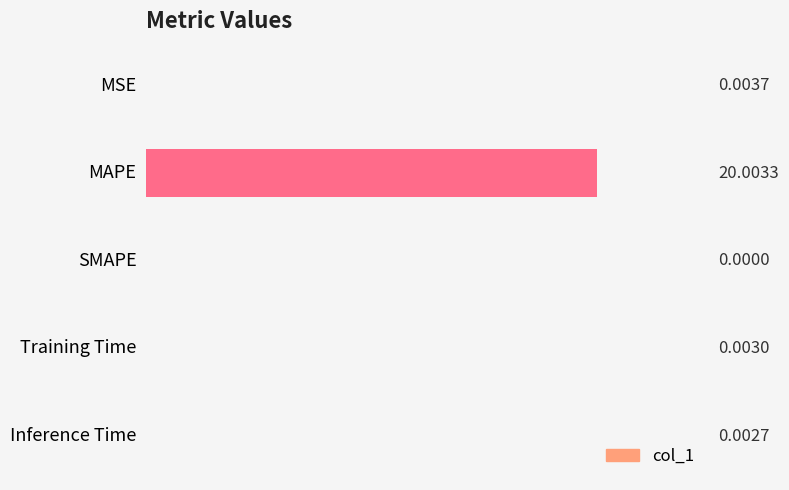

At which label is the value closest to 10?

MSE